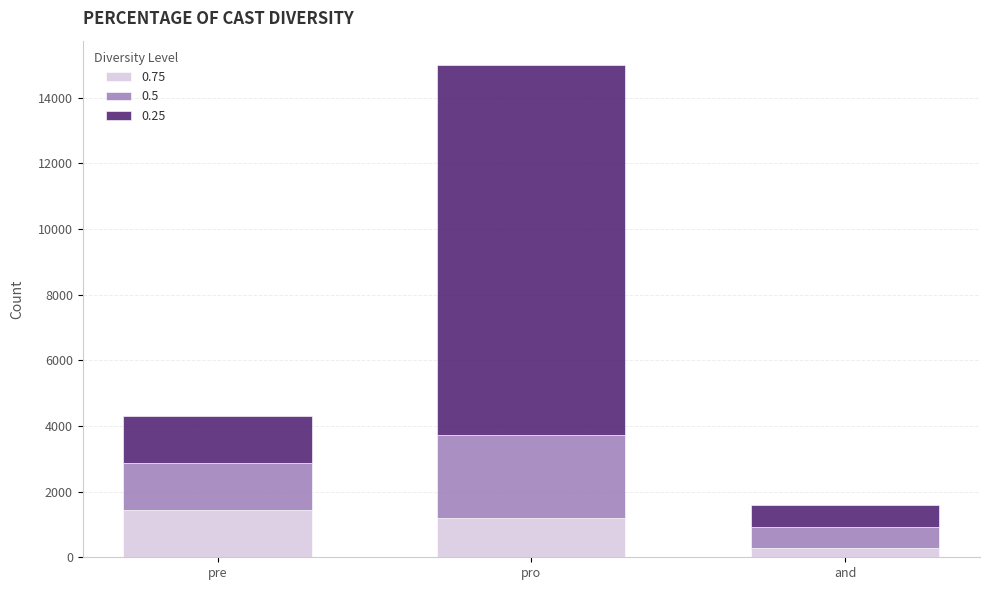

Count the number of categories in the chart.

3